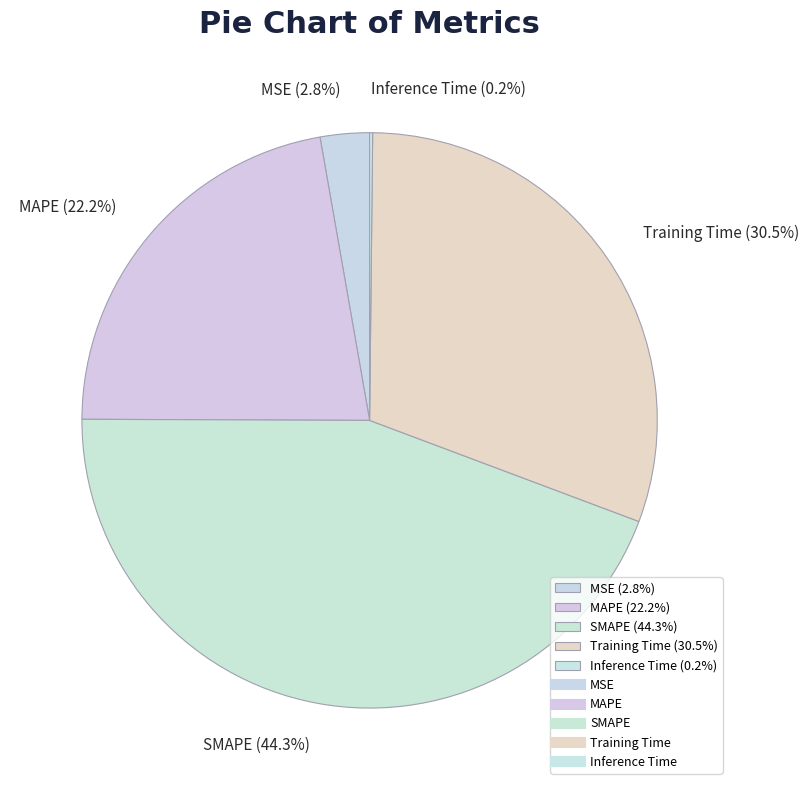

Does any single category account for the majority?

No